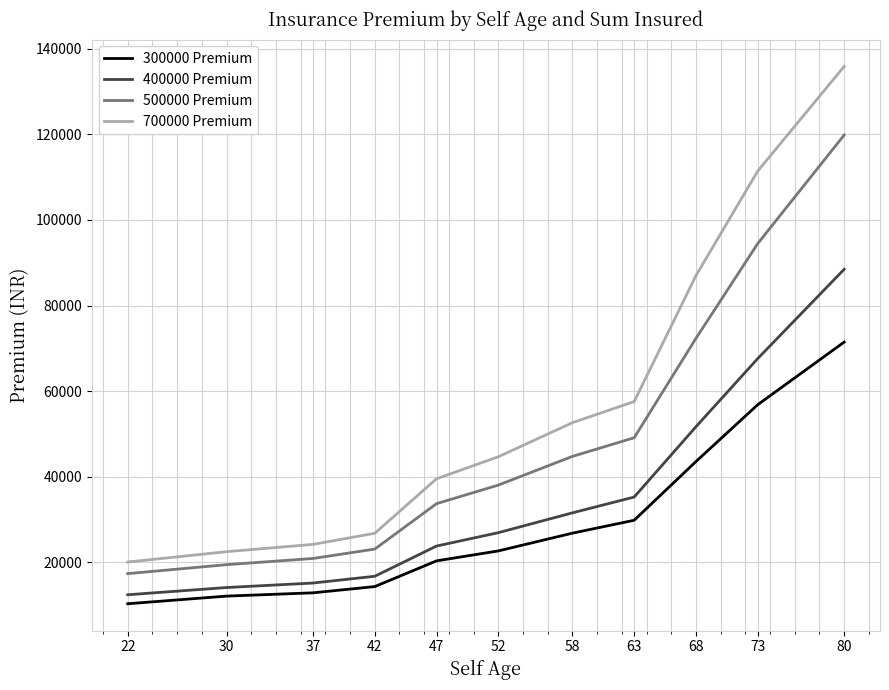

True or false: 500000 Premium has a value of 19484.2 at 30.

True